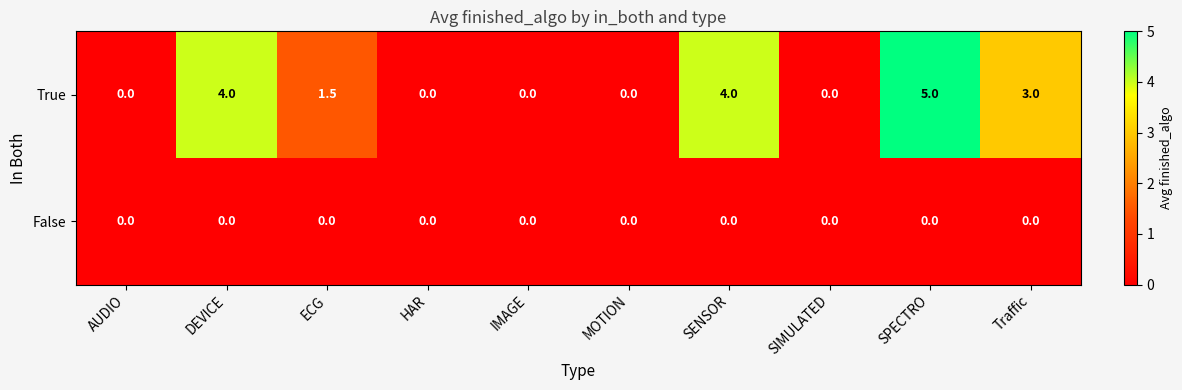

Rank the series by their average value, from highest to lowest.

True, False